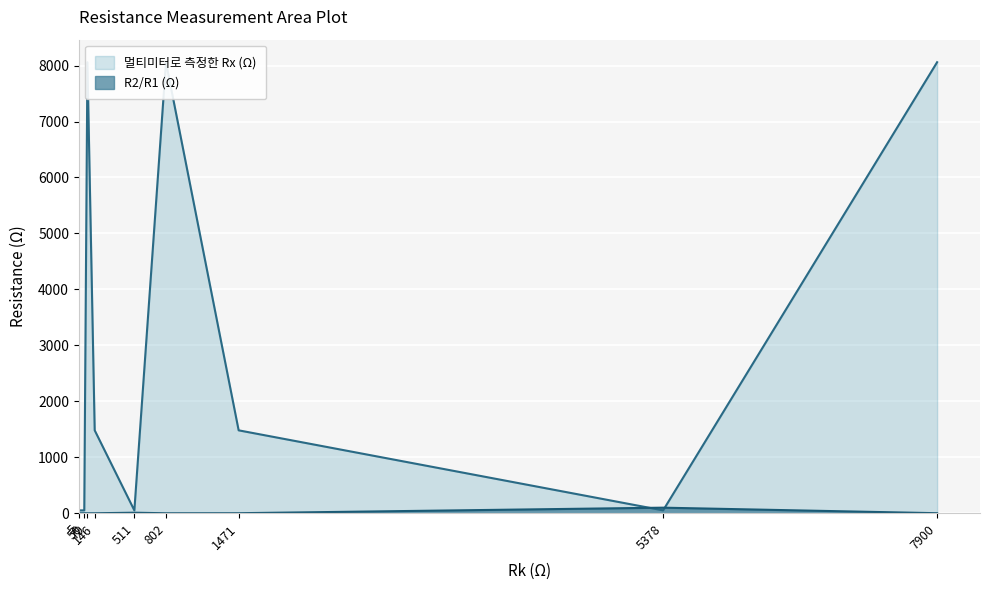

Which series has the largest range (max minus min)?

멀티미터로 측정한 Rx (Ω)